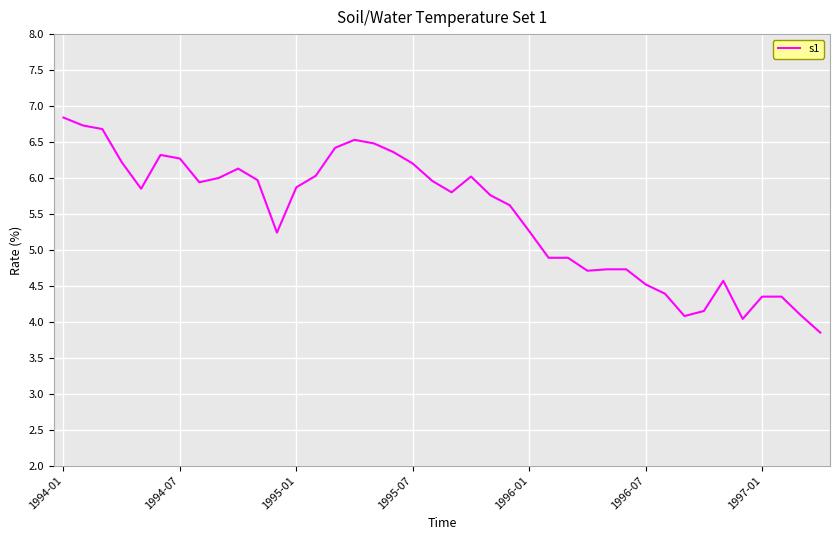

What is the difference between the maximum and minimum values?

3.0